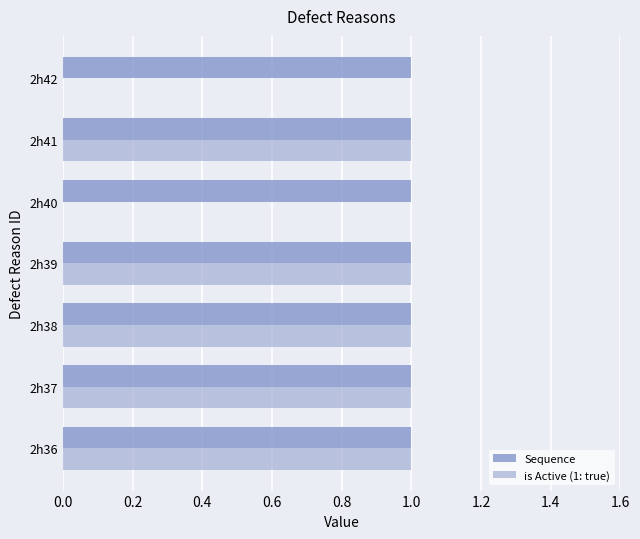

Is the value of Sequence at 2h41 greater than the value of is Active (1: true) at 2h42?

Yes